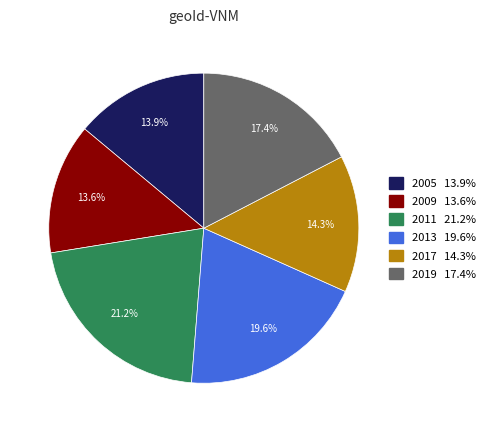

What portion of the pie excludes 2011?

78.8%